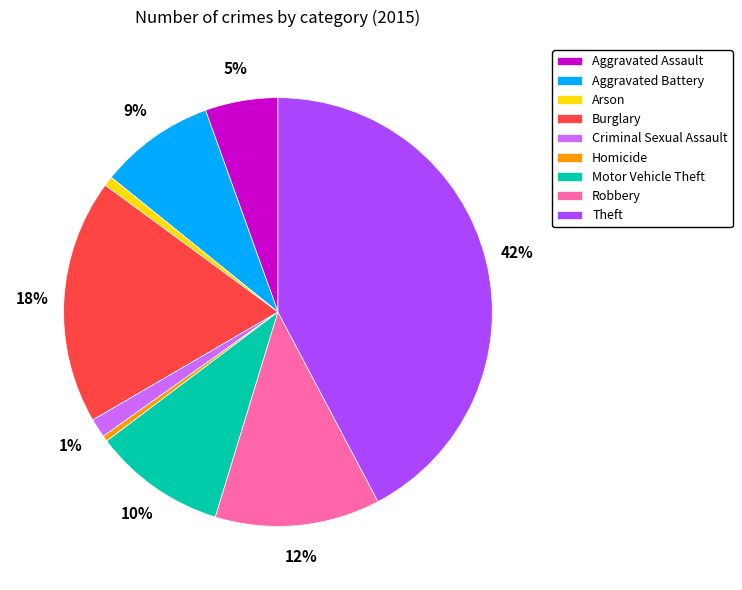

Does Aggravated Assault represent more than half of the total?

No